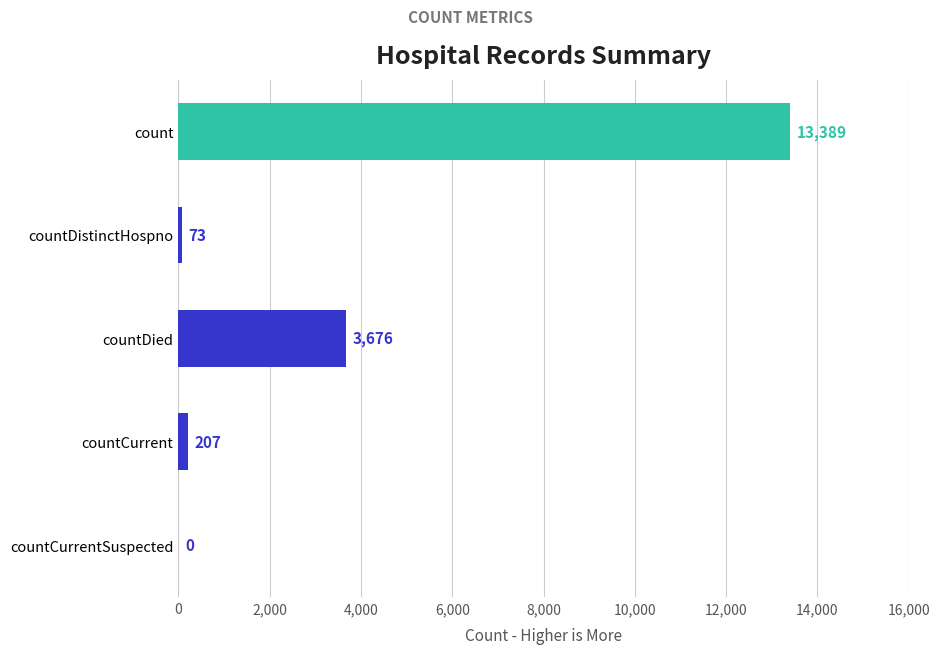

What is the sum of all values?

17345